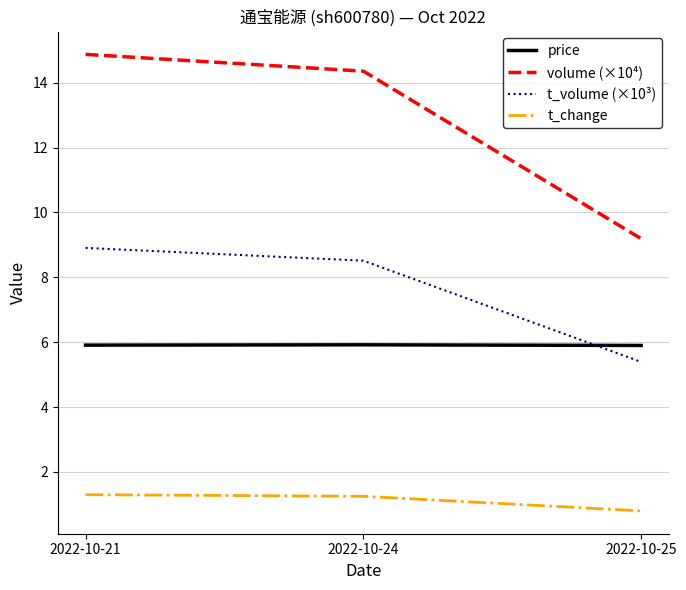

What are all the series names shown in the legend?

price, volume (×10⁴), t_volume (×10³), t_change